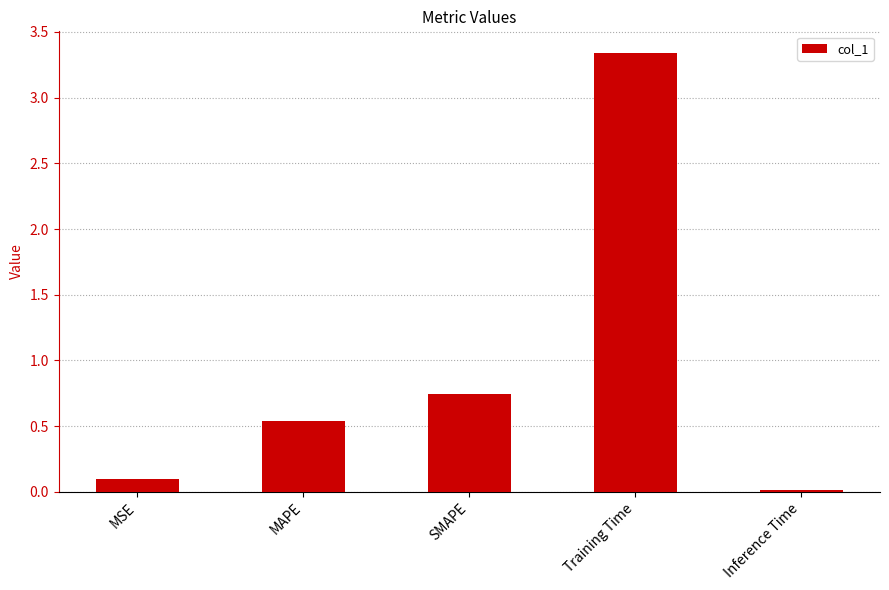

The value at Inference Time is 0.0. True or false?

True